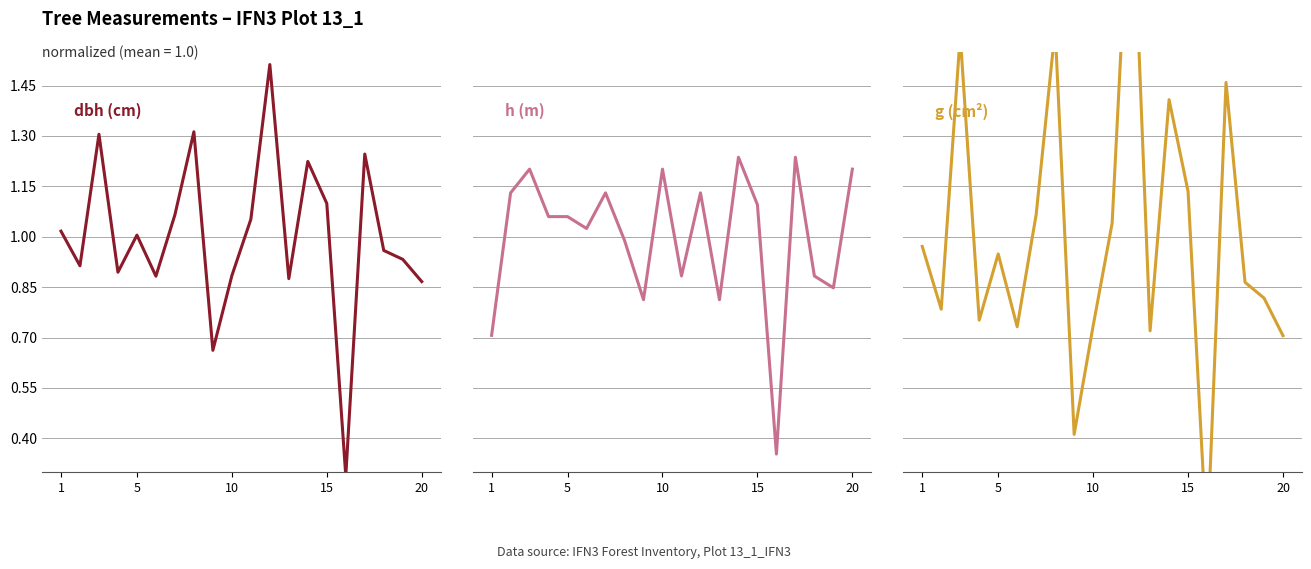

How many interior local valleys does the g (cm²) series have?

6